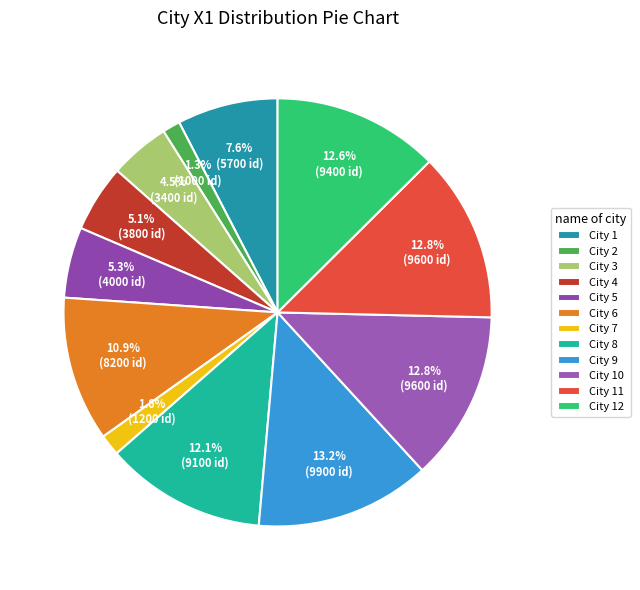

What is the smallest slice in the pie chart?

2